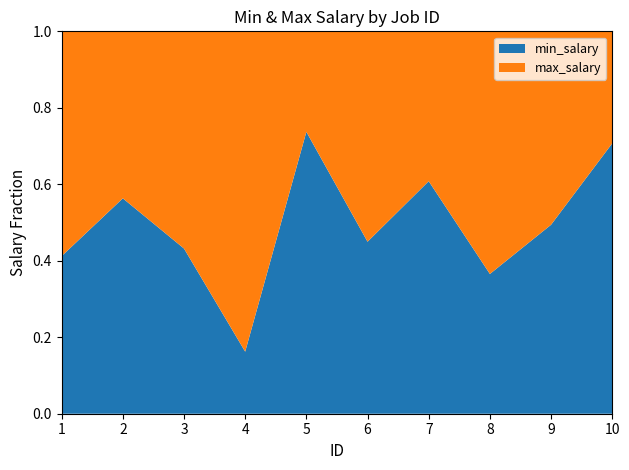

Reading left to right, transcribe all the data shown in this chart.

min_salary: 1=19622	2=25276	3=17546	4=5678	5=26766	6=13045	7=29301	8=4906	9=11875	10=9922
max_salary: 1=27984	2=19599	3=23076	4=29316	5=9542	6=15956	7=18884	8=8517	9=12155	10=4109